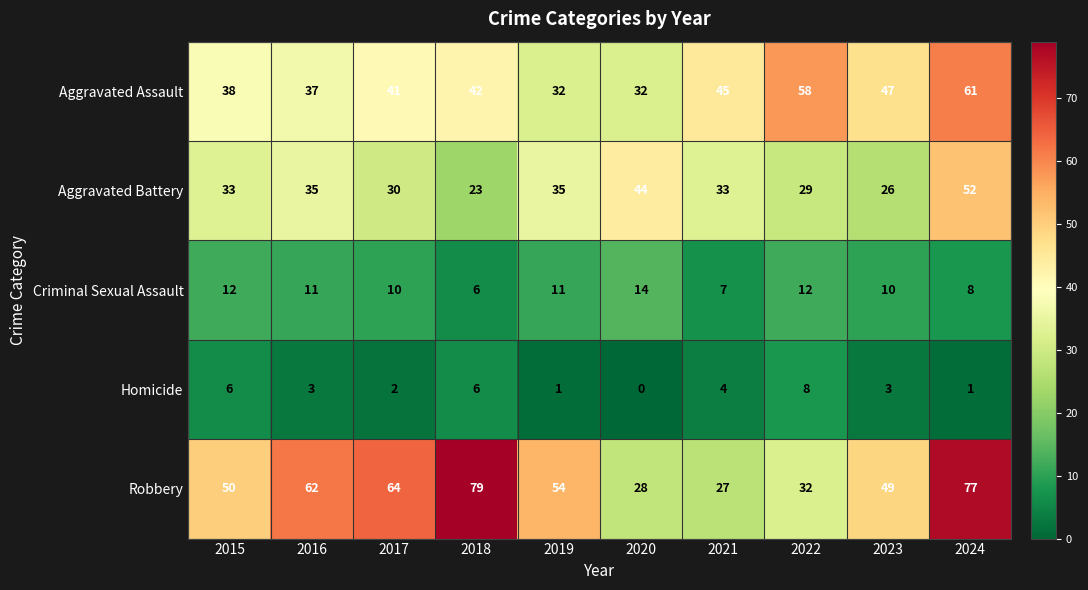

The Criminal Sexual Assault series shows 15 at 2019. True or false?

False